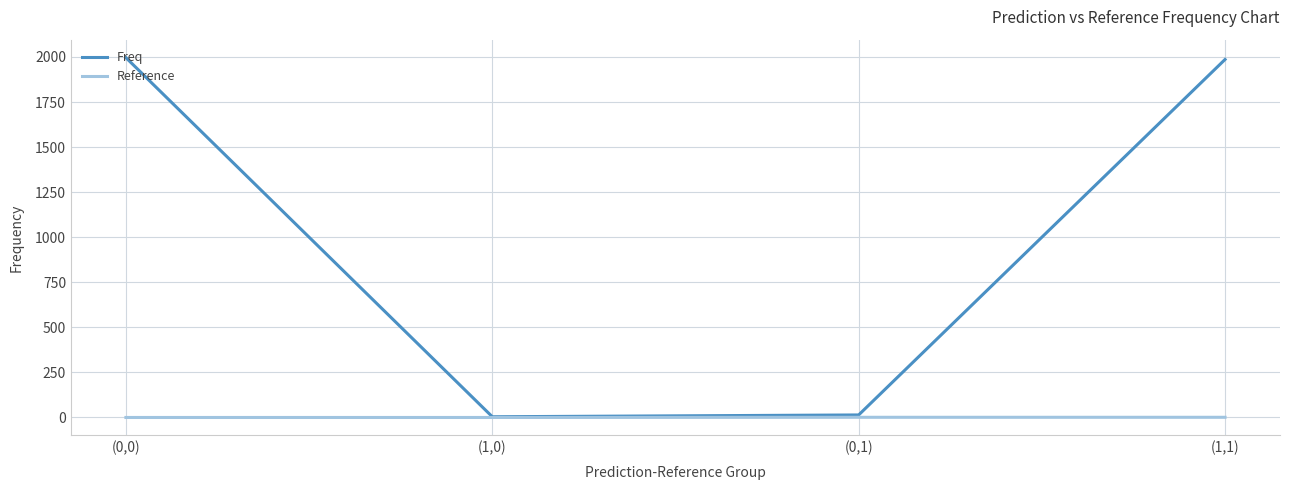

Is it true that Reference equals 0 at (1,0)?

True